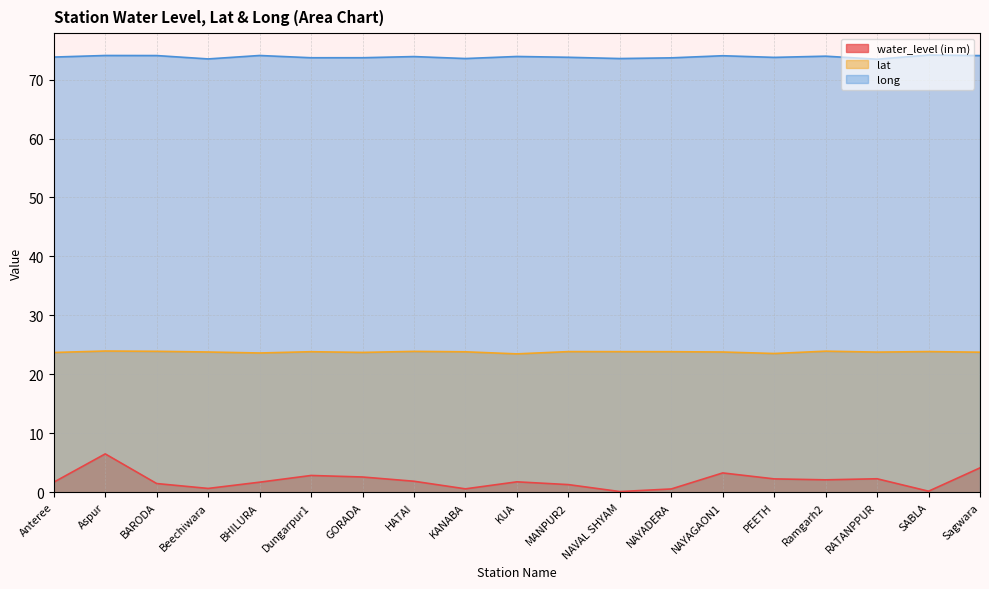

What are all the series names shown in the legend?

water_level (in m), lat, long